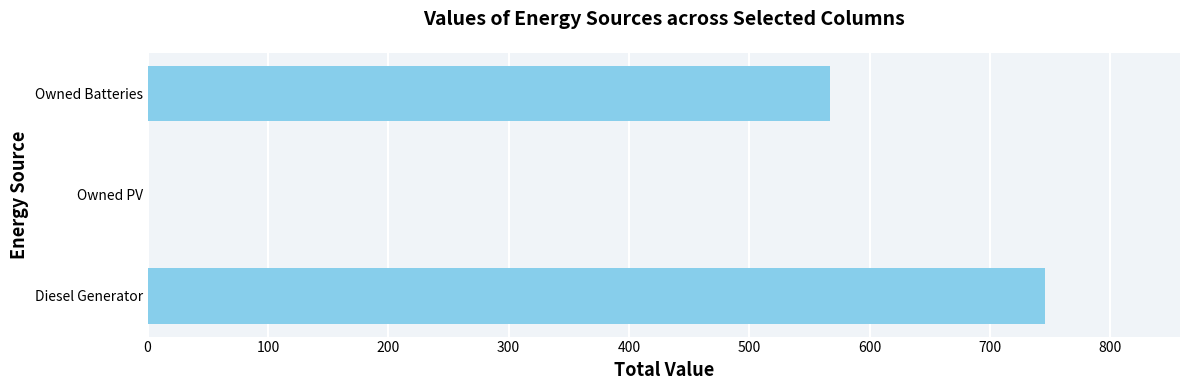

Is it true that the value at Owned PV is -517?

False